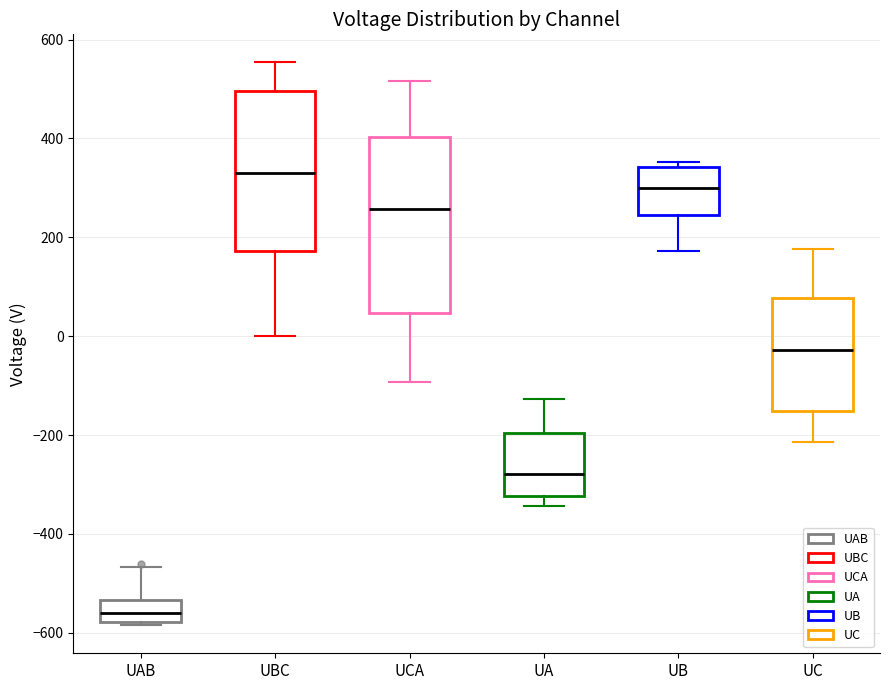

Which box is the tallest, from its lower edge to its upper edge?

UCA